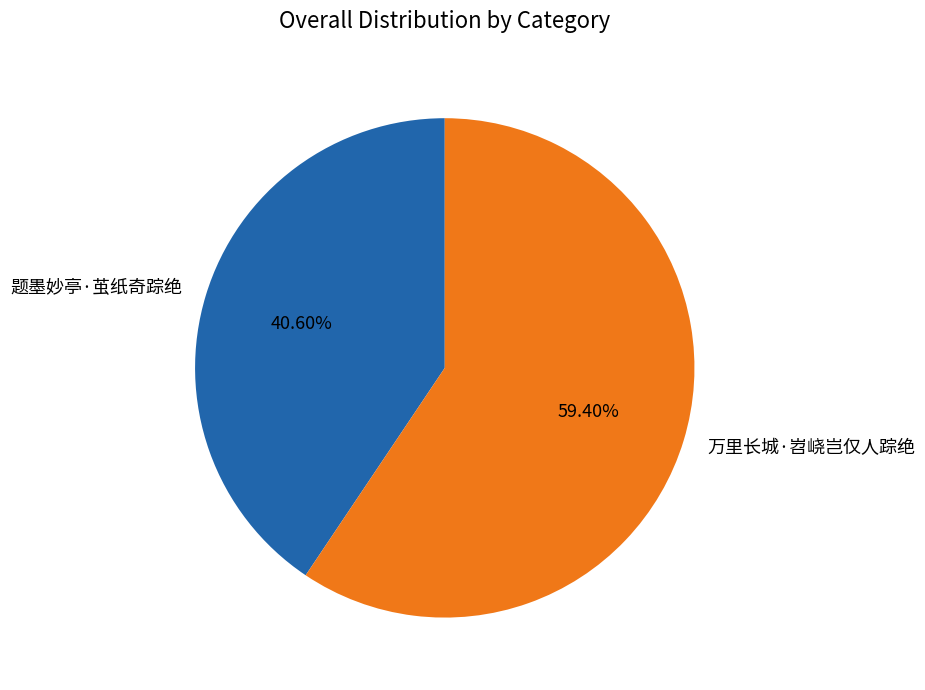

Which has a higher value, 万里长城·岧峣岂仅人踪绝 or 题墨妙亭·茧纸奇踪绝?

万里长城·岧峣岂仅人踪绝